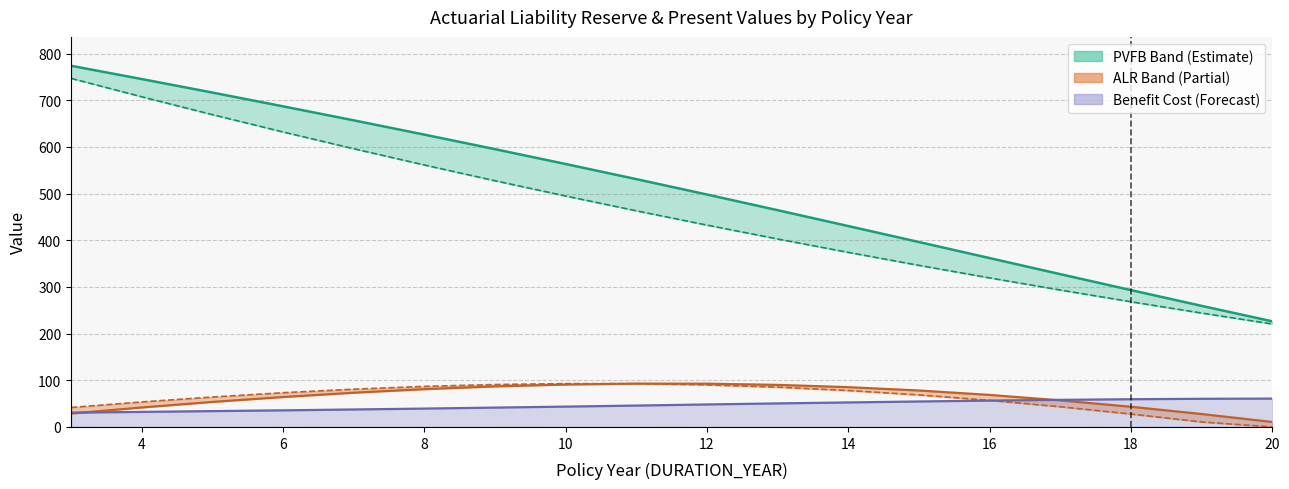

What is the sum of all PVFNB values?

8298.8